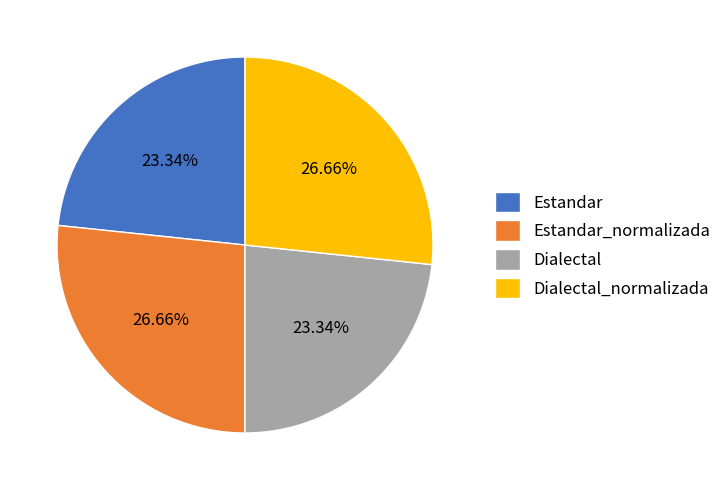

To the nearest percent, what percentage of the pie is Dialectal?

23%